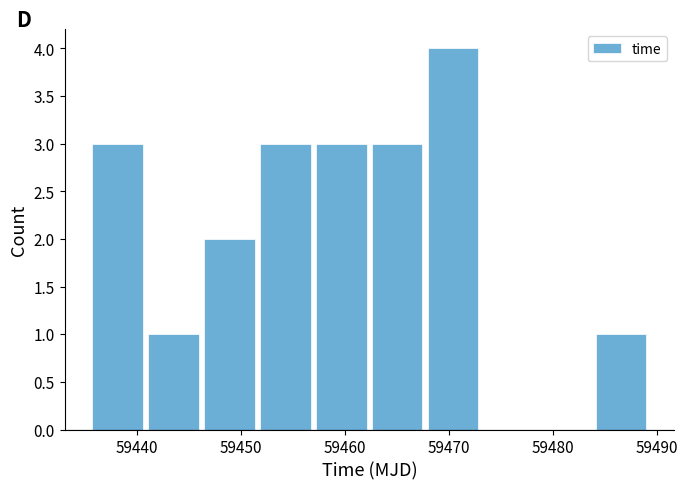

Reading left to right, list every bar in this chart as the range it spans on the x-axis followed by its height. Neither the bar edges nor the heights are printed on the chart, so give them approximately, as read against the axes.

59435 to 59441: 3
59441 to 59446: 1
59446 to 59452: 2
59452 to 59457: 3
59457 to 59462: 3
59462 to 59468: 3
59468 to 59473: 4
59473 to 59478: 0
59478 to 59484: 0
59484 to 59489: 1